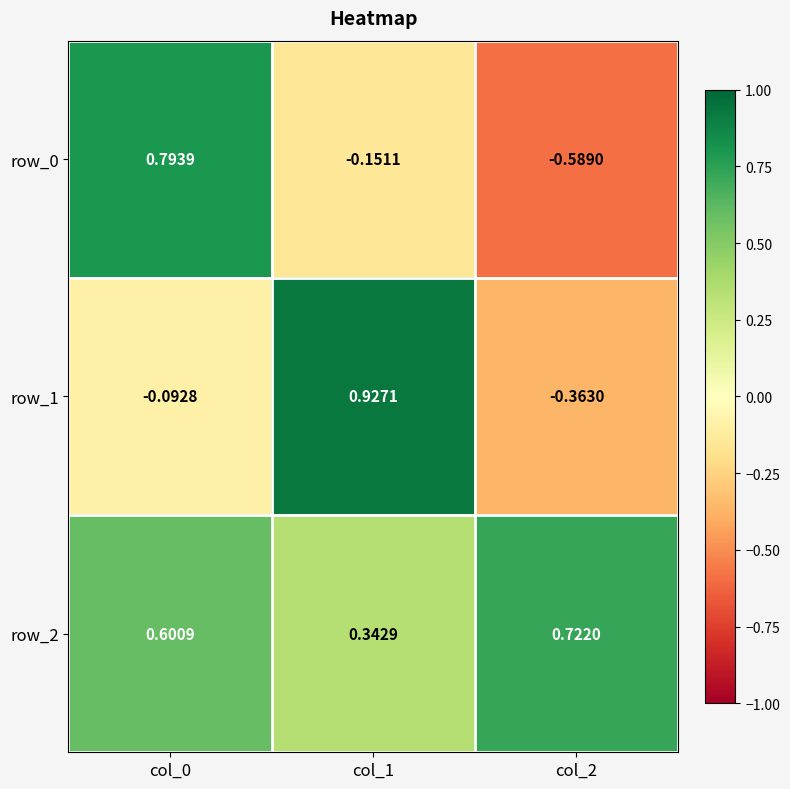

List the labels in order of row_2 value, smallest first.

col_1, col_0, col_2